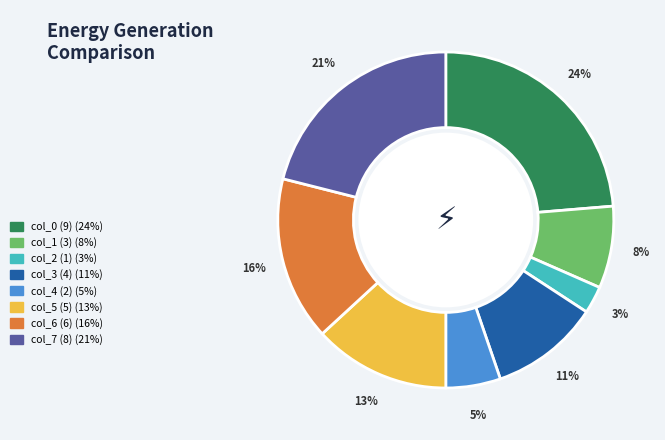

Between col_4 (2) and col_7 (8), which is larger?

col_7 (8)